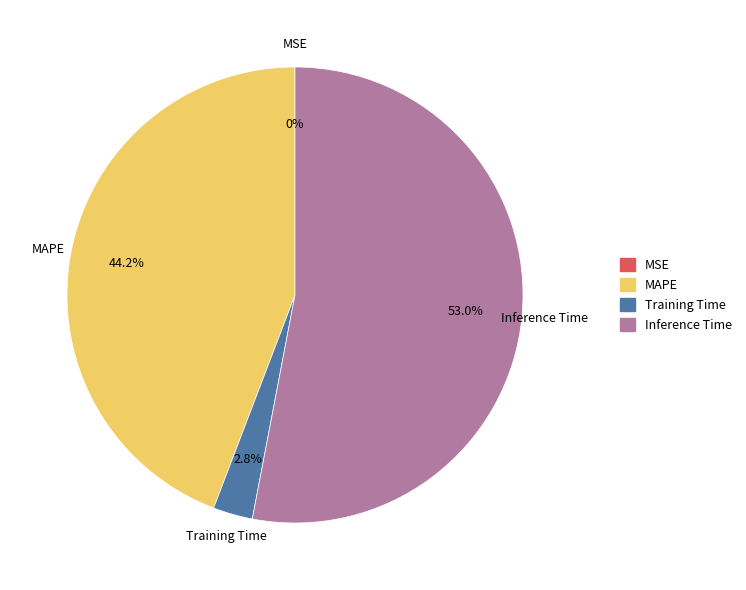

To the nearest percent, what is the difference between the largest and smallest slice percentages?

53%